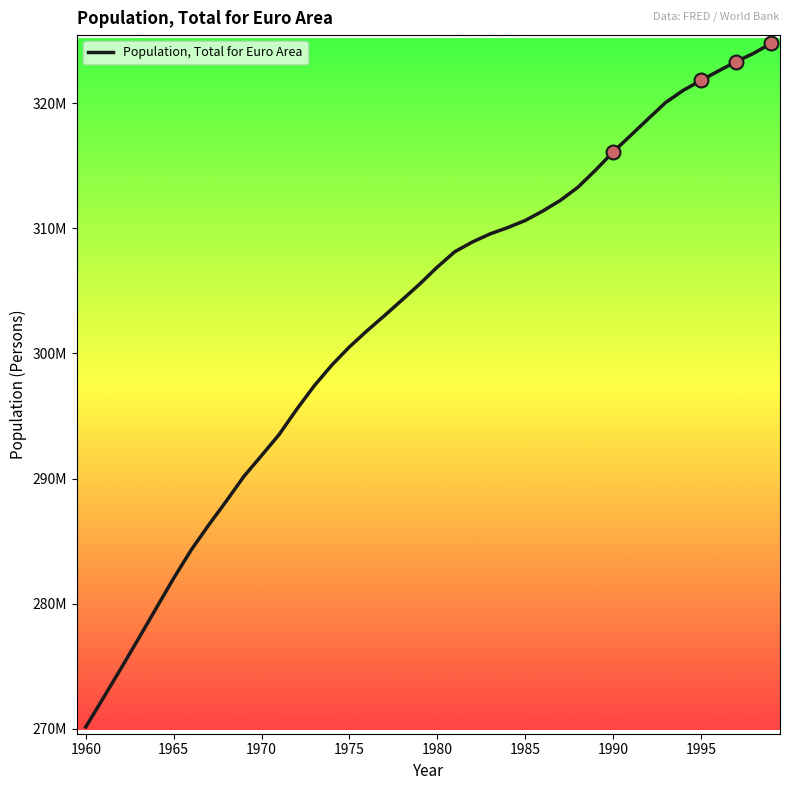

Is this an area chart (filled region under the line)?

No